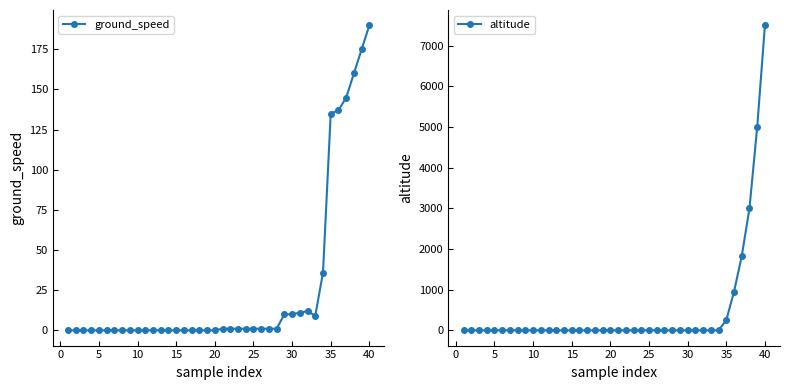

Reading left to right, extract all data points from this chart.

ground_speed: 0	0	0	0	0	0	0	0	0	0	0	0	0	0	0	0	0	0	0	0	1	1	1	1	1	1	1	1	10	10	11	12	9	36	135	137	145	160	175	190
altitude: 0	0	0	0	0	0	0	0	0	0	0	0	0	0	0	0	0	0	0	0	0	0	0	0	0	0	0	0	0	0	0	0	0	0	250	950	1825	3000	5000	7500